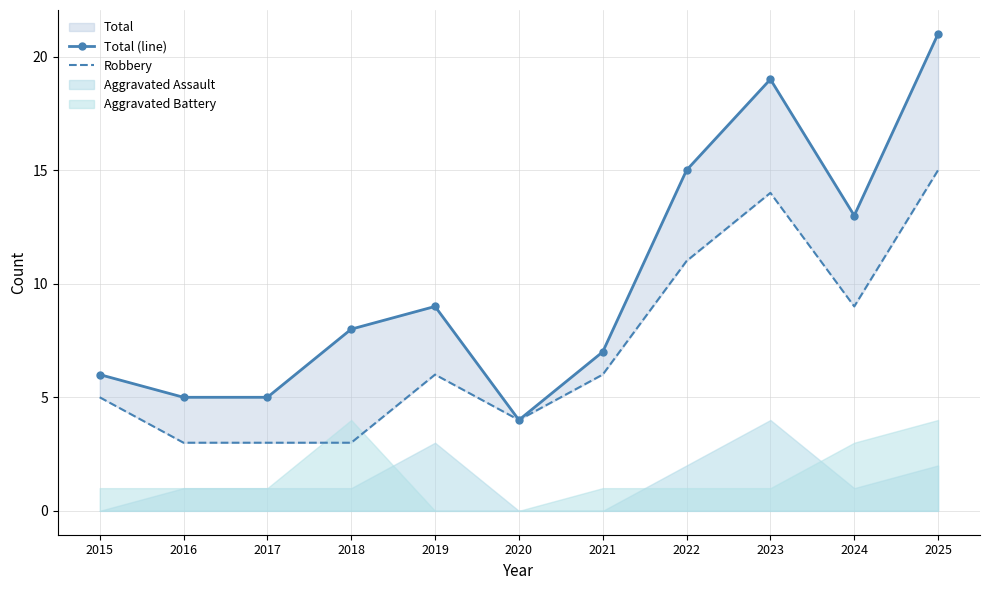

True or false: Robbery has more than 0 points higher than both neighbors.

True